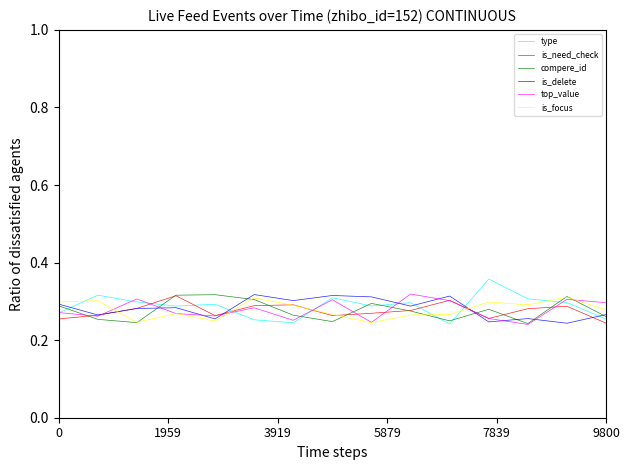

How many intersections are there between compere_id and type?

8